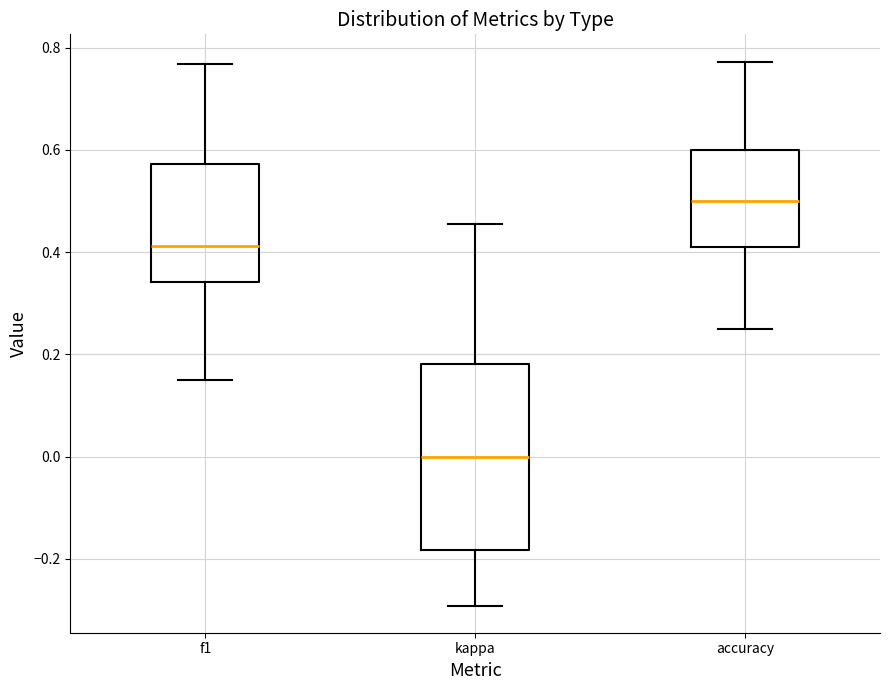

Reading left to right, transcribe this box plot: for each box, give where its median line is, the range the box spans, and where its two whiskers end, as read against the y-axis. The values are not printed on the chart, so give them approximately, as read against the axis.

f1: median 0.42, box 0.34 to 0.58, whiskers 0.16 to 0.76
kappa: median 0.00, box -0.18 to 0.18, whiskers -0.30 to 0.46
accuracy: median 0.50, box 0.40 to 0.60, whiskers 0.26 to 0.78